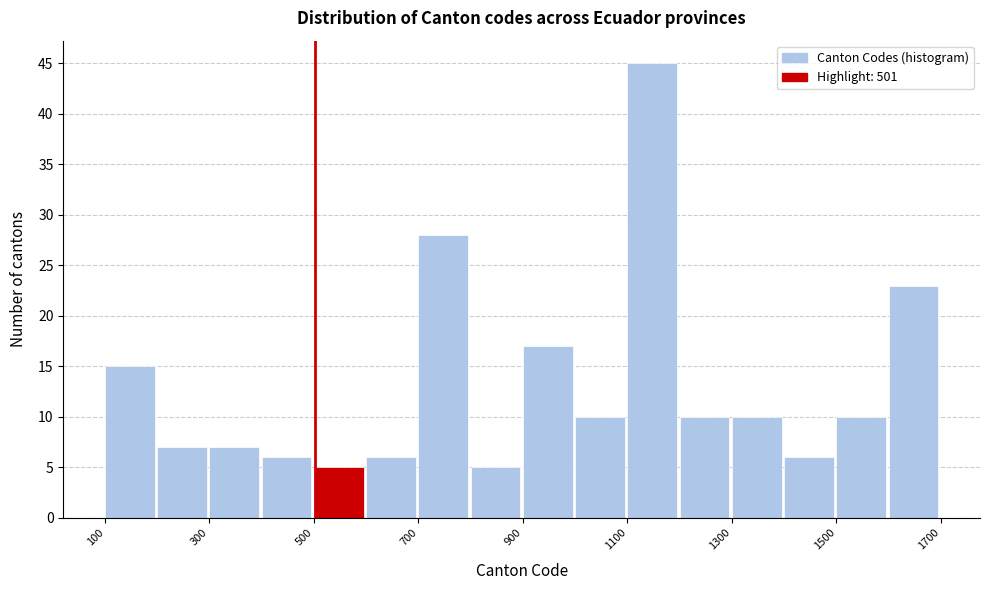

Reading left to right, list every bar in this chart as the range it spans on the x-axis followed by its height. The values are not printed on the chart, so give them approximately, as read against the axis.

100 to 200: 15
200 to 300: 7
300 to 400: 7
400 to 500: 6
500 to 600: 5
600 to 700: 6
700 to 800: 28
800 to 900: 5
900 to 1000: 17
1000 to 1100: 10
1100 to 1200: 45
1200 to 1300: 10
1300 to 1400: 10
1400 to 1500: 6
1500 to 1600: 10
1600 to 1700: 23